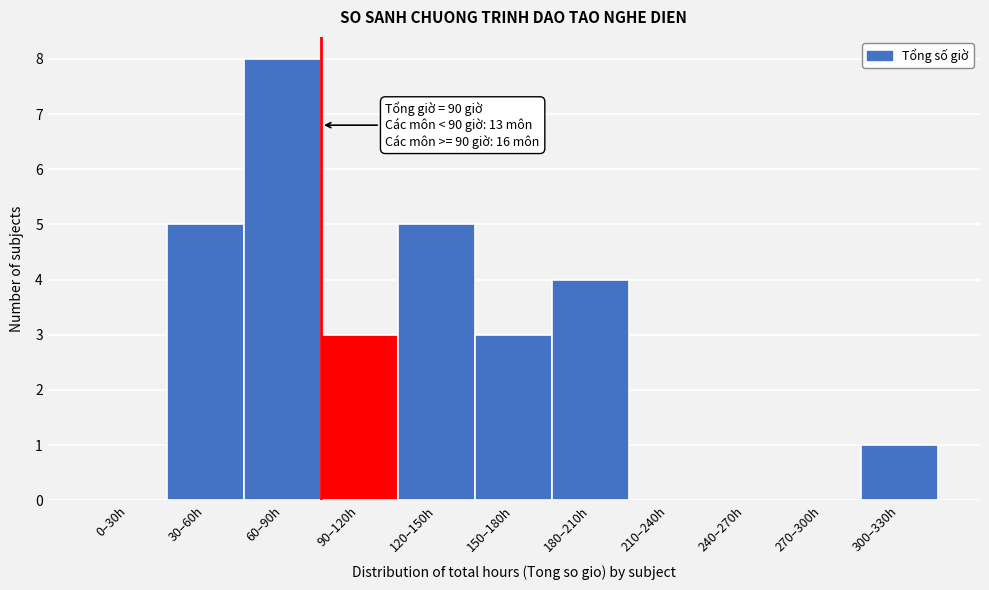

Reading right to left, extract all data points from this chart.

300–330h=1	270–300h=0	240–270h=0	210–240h=0	180–210h=4	150–180h=3	120–150h=5	90–120h=3	60–90h=8	30–60h=5	0–30h=0